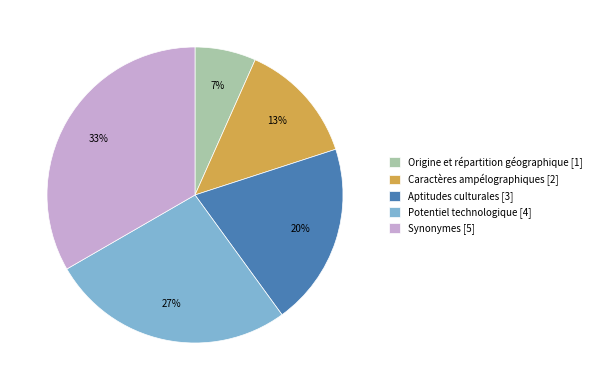

Which slice is the smallest?

Origine et répartition géographique